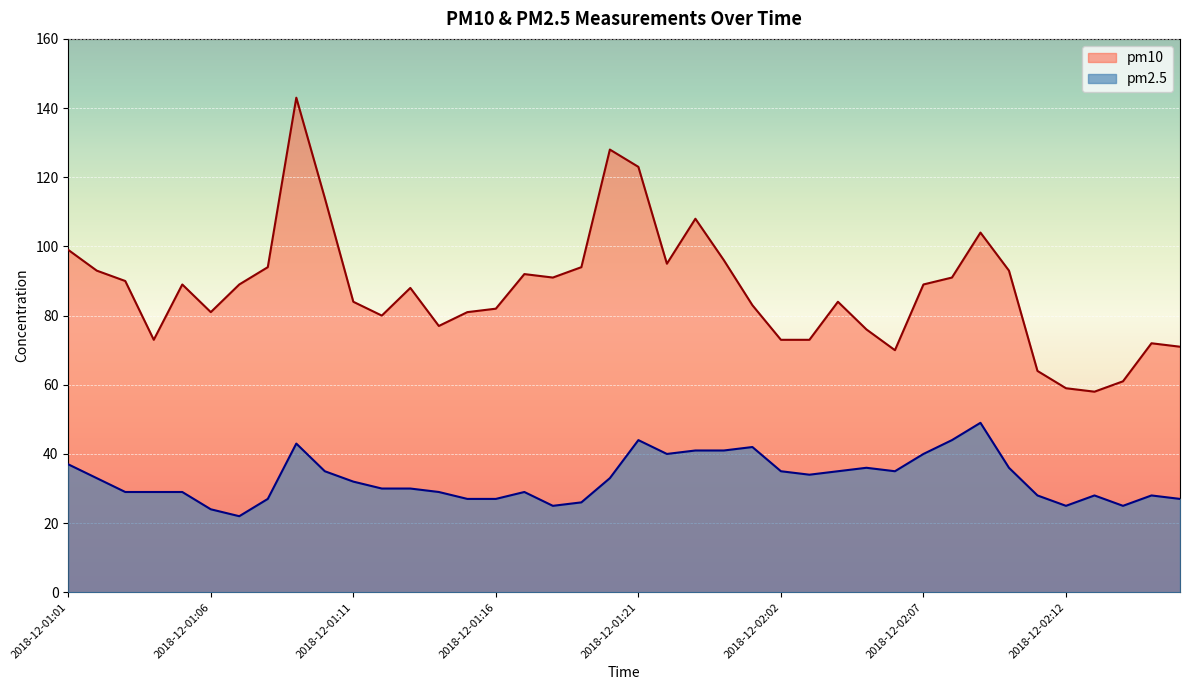

How many lines are shown in the chart?

2